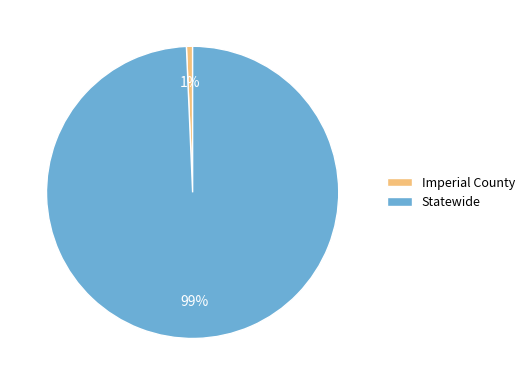

Is the sum of Statewide and Imperial County greater than half?

Yes